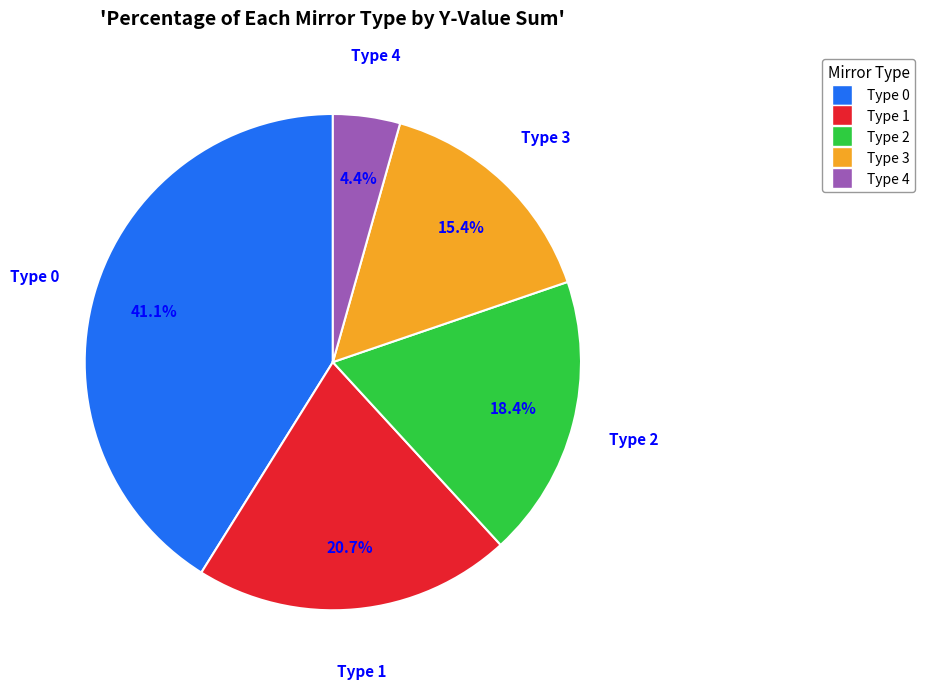

Is Type 2 the majority of the pie?

No